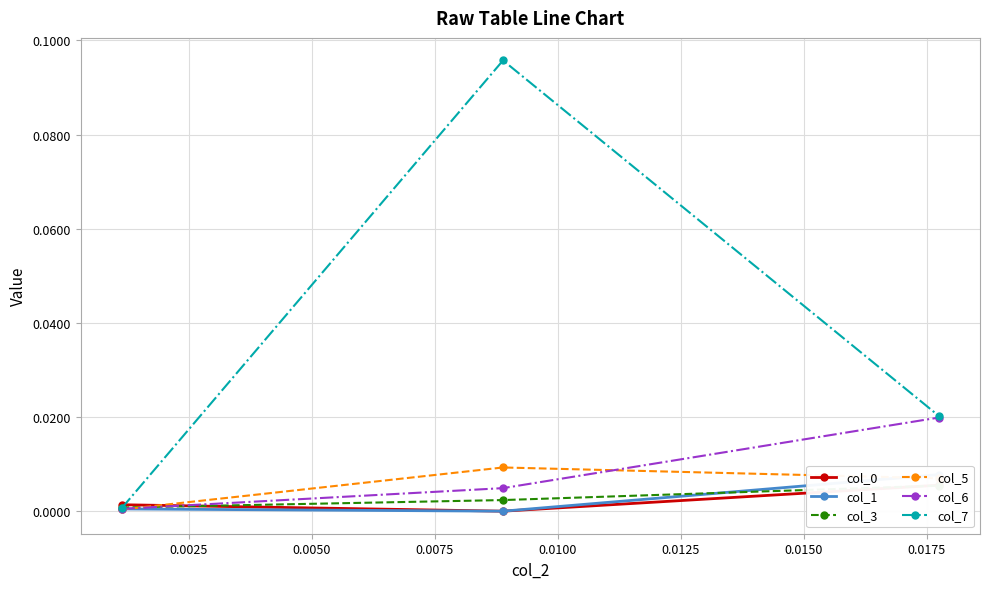

Does the chart display data point markers on the line(s)?

Yes